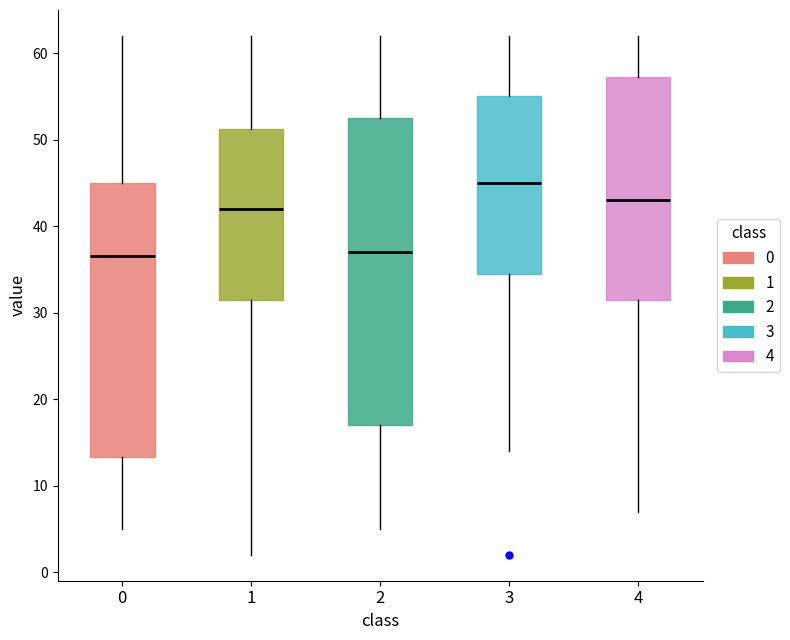

Reading left to right, transcribe this box plot: for each box, give where its median line is, the range the box spans, and where its two whiskers end, as read against the y-axis. The values are not printed on the chart, so give them approximately, as read against the axis.

0: median 37, box 13 to 45, whiskers 5 to 62
1: median 42, box 32 to 51, whiskers 2 to 62
2: median 37, box 17 to 53, whiskers 5 to 62
3: median 45, box 35 to 55, whiskers 14 to 62
4: median 43, box 32 to 57, whiskers 7 to 62